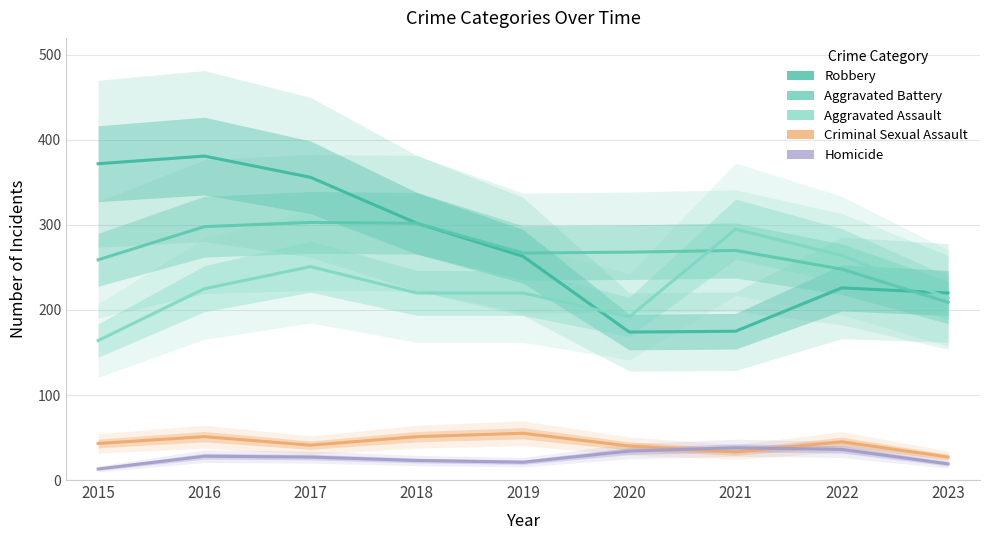

What are all the series names shown in the legend?

Robbery, Aggravated Battery, Aggravated Assault, Criminal Sexual Assault, Homicide